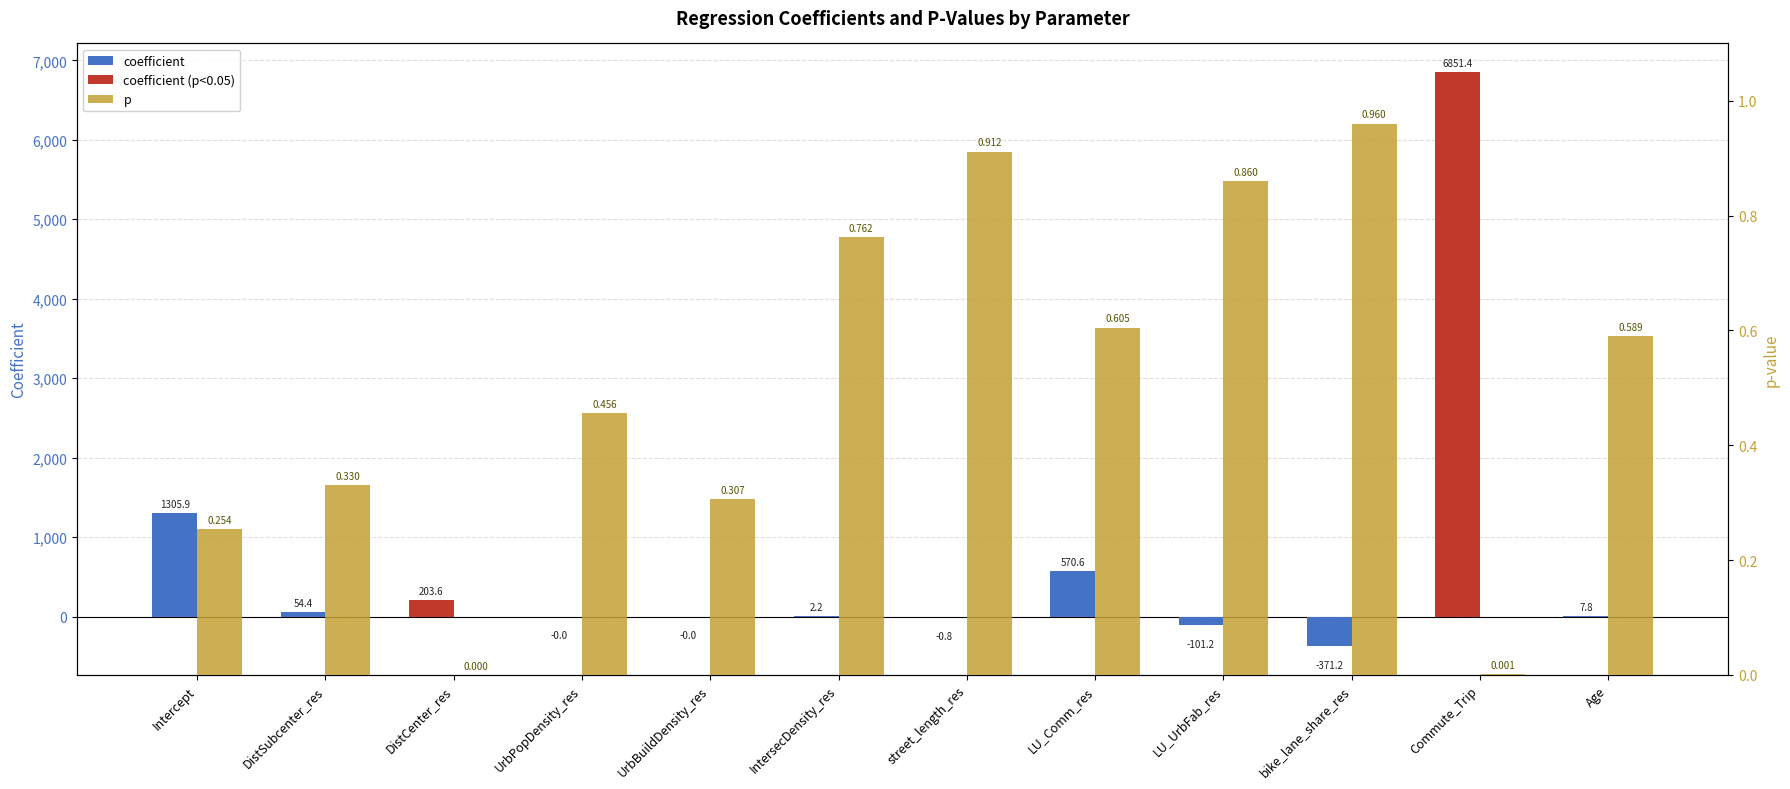

Between Intercept and Age, which series saw the biggest shift?

coefficient